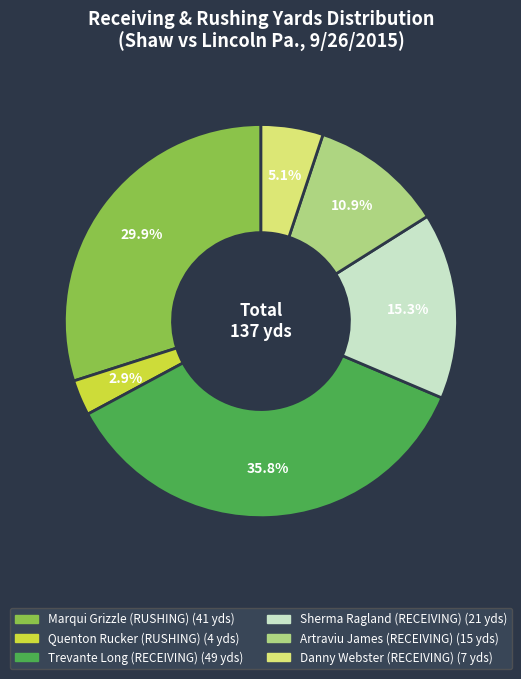

Count the number of slices in the pie.

6